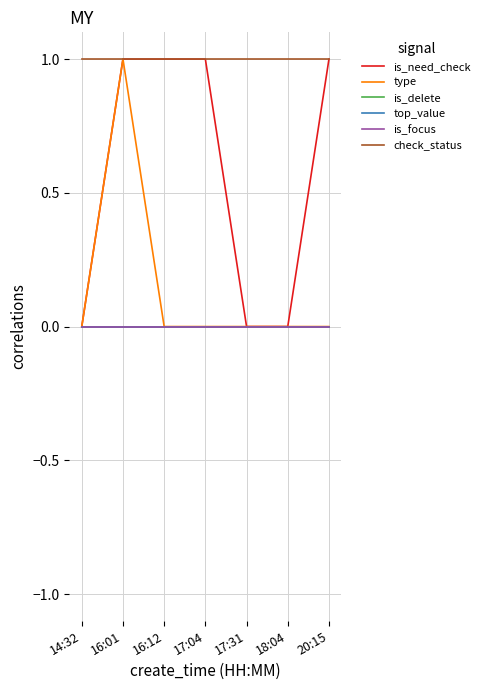

Does the chart have visible grid lines?

Yes